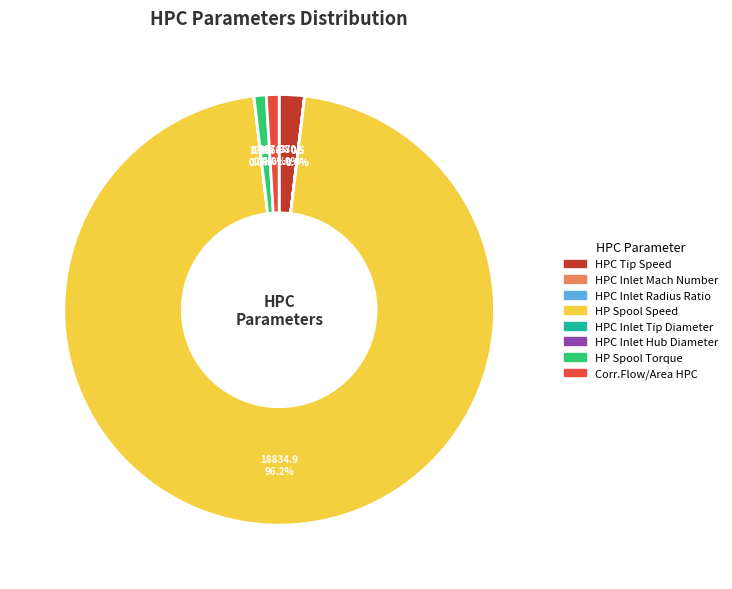

Which category accounts for the majority?

HP Spool Speed